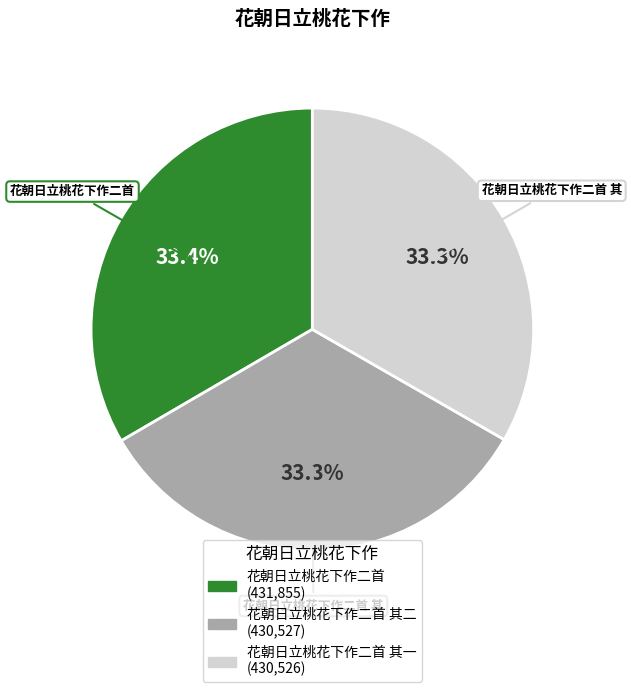

Is there any slice that represents more than half of the pie?

No